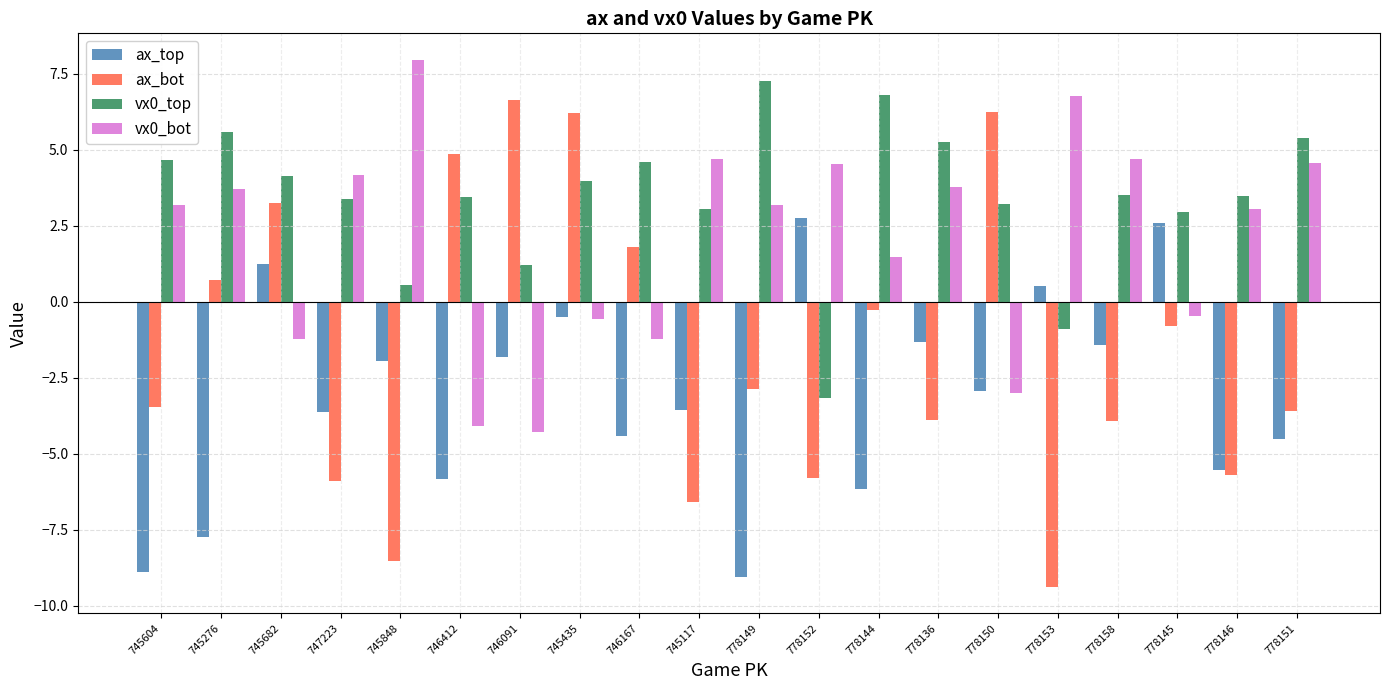

Rank the series by their average value, from lowest to highest.

ax_top, ax_bot, vx0_bot, vx0_top